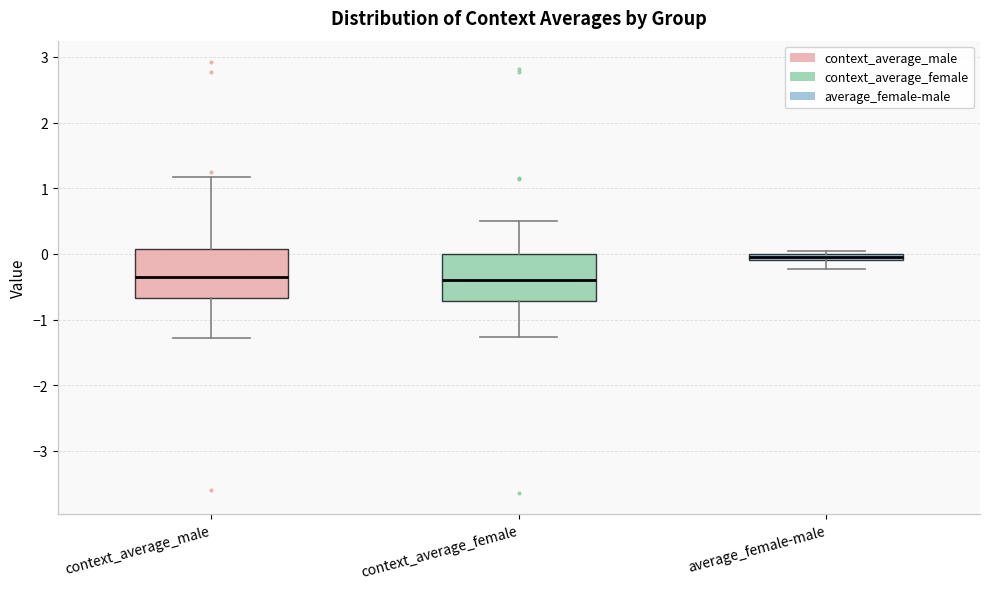

Where is the upper edge of the box for context_average_male on the y-axis? The values are not printed on the chart, so give them approximately, as read against the axis.

0.1